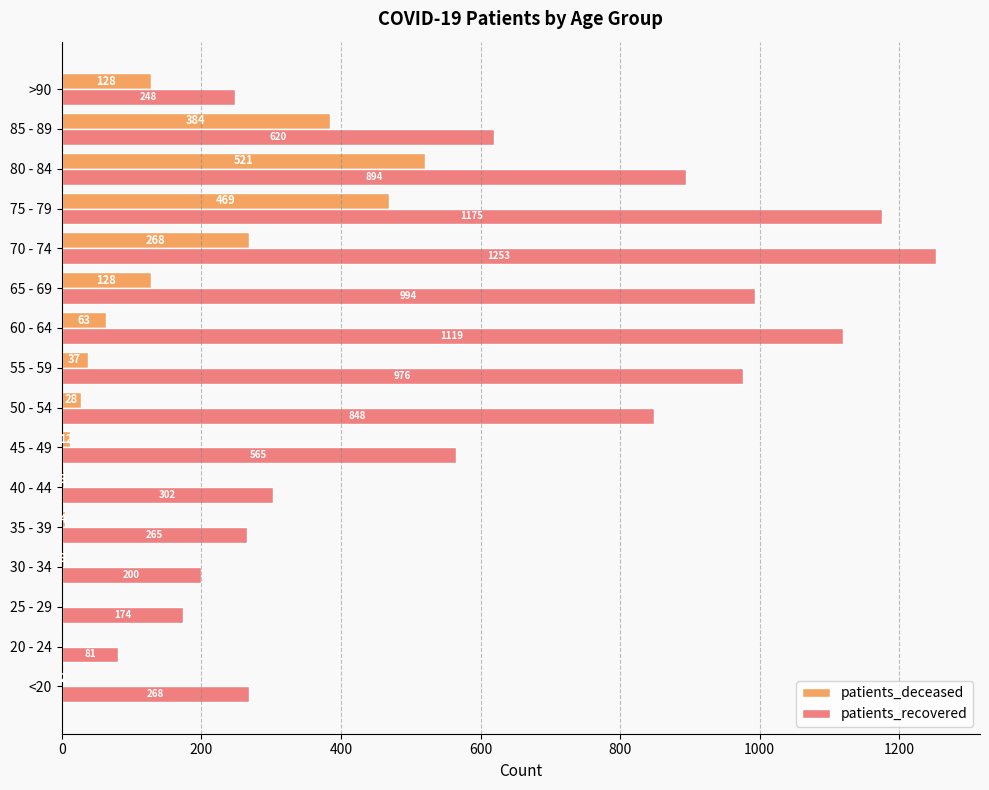

Which series changed the most between 55 - 59 and 65 - 69?

patients_deceased